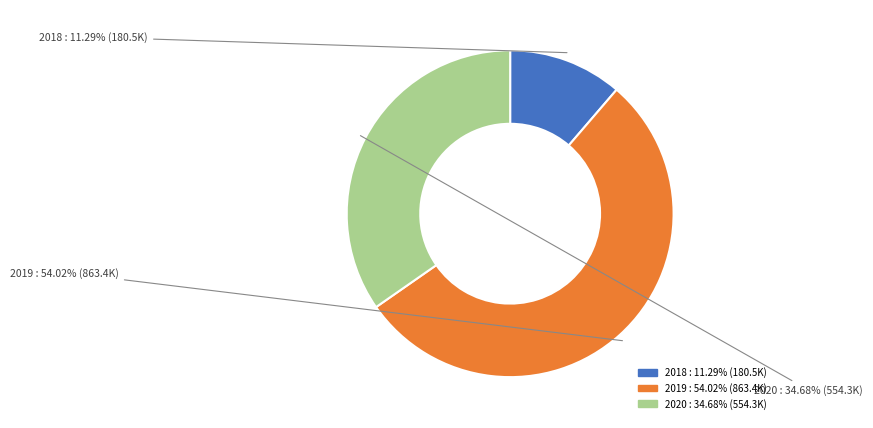

To the nearest percent, what is the difference between the largest and smallest slice percentages?

43%